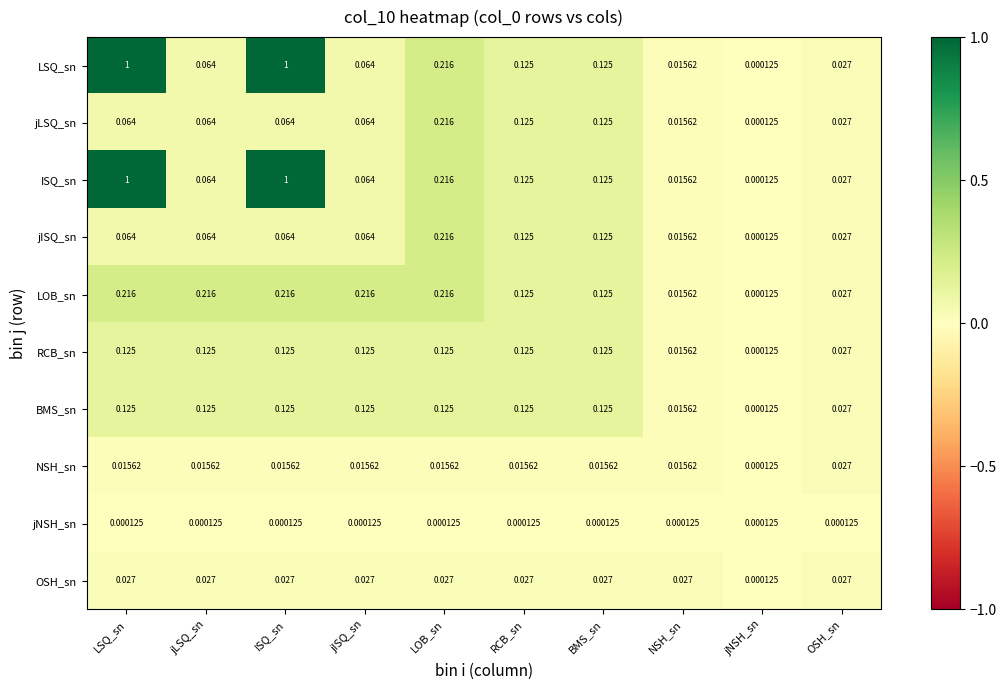

Is the value of LOB_sn at jISQ_sn greater than the value of jNSH_sn at jNSH_sn?

Yes